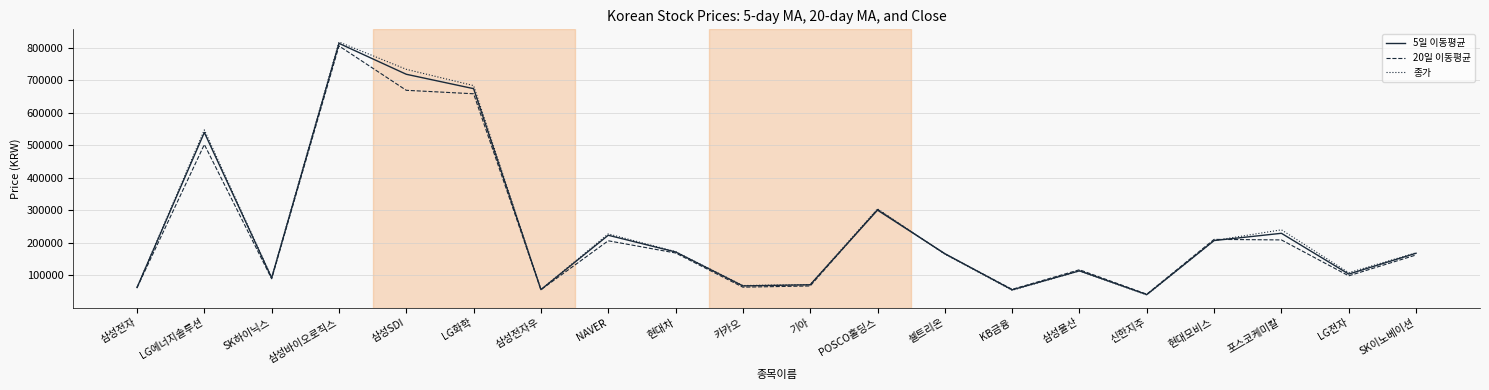

At which category is the sum across all series the highest?

삼성바이오로직스